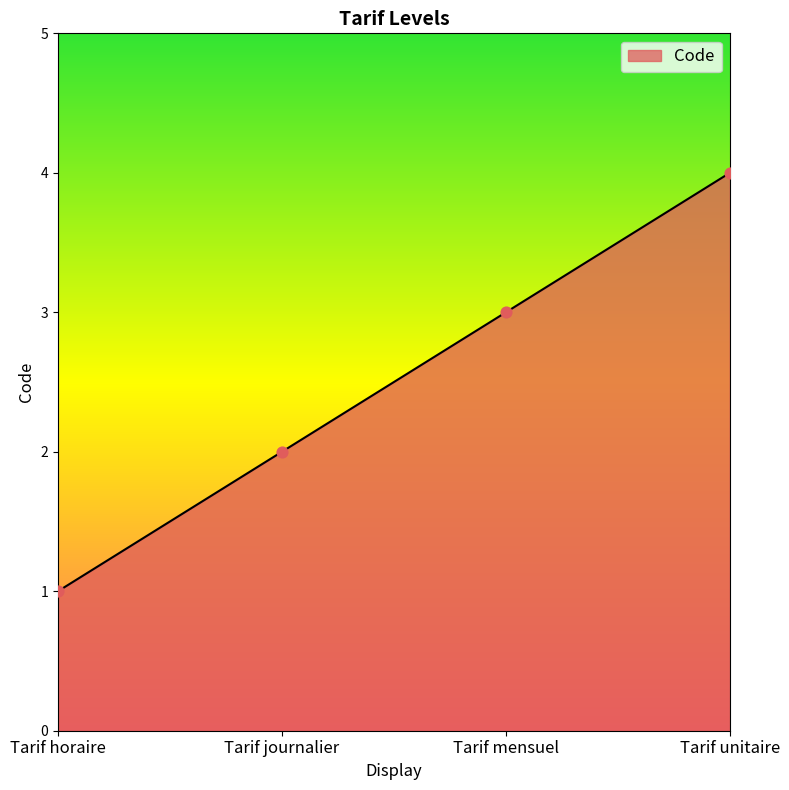

What is the change in value from Tarif journalier to Tarif unitaire?

+2